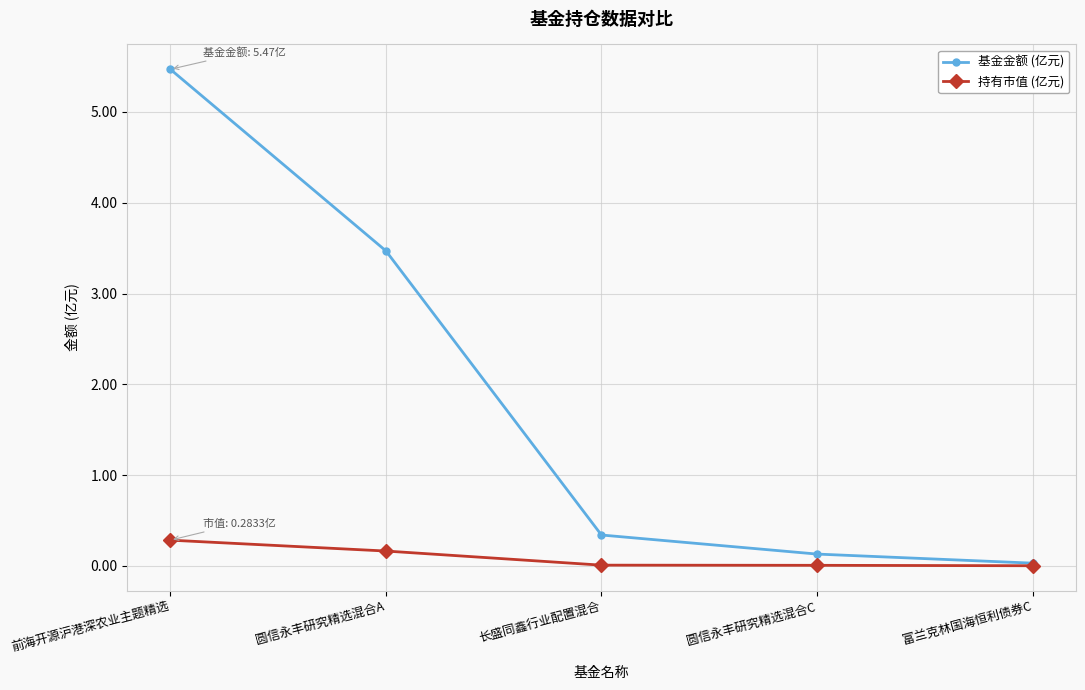

What is the label of the 1st point from the right?

富兰克林国海恒利债券C